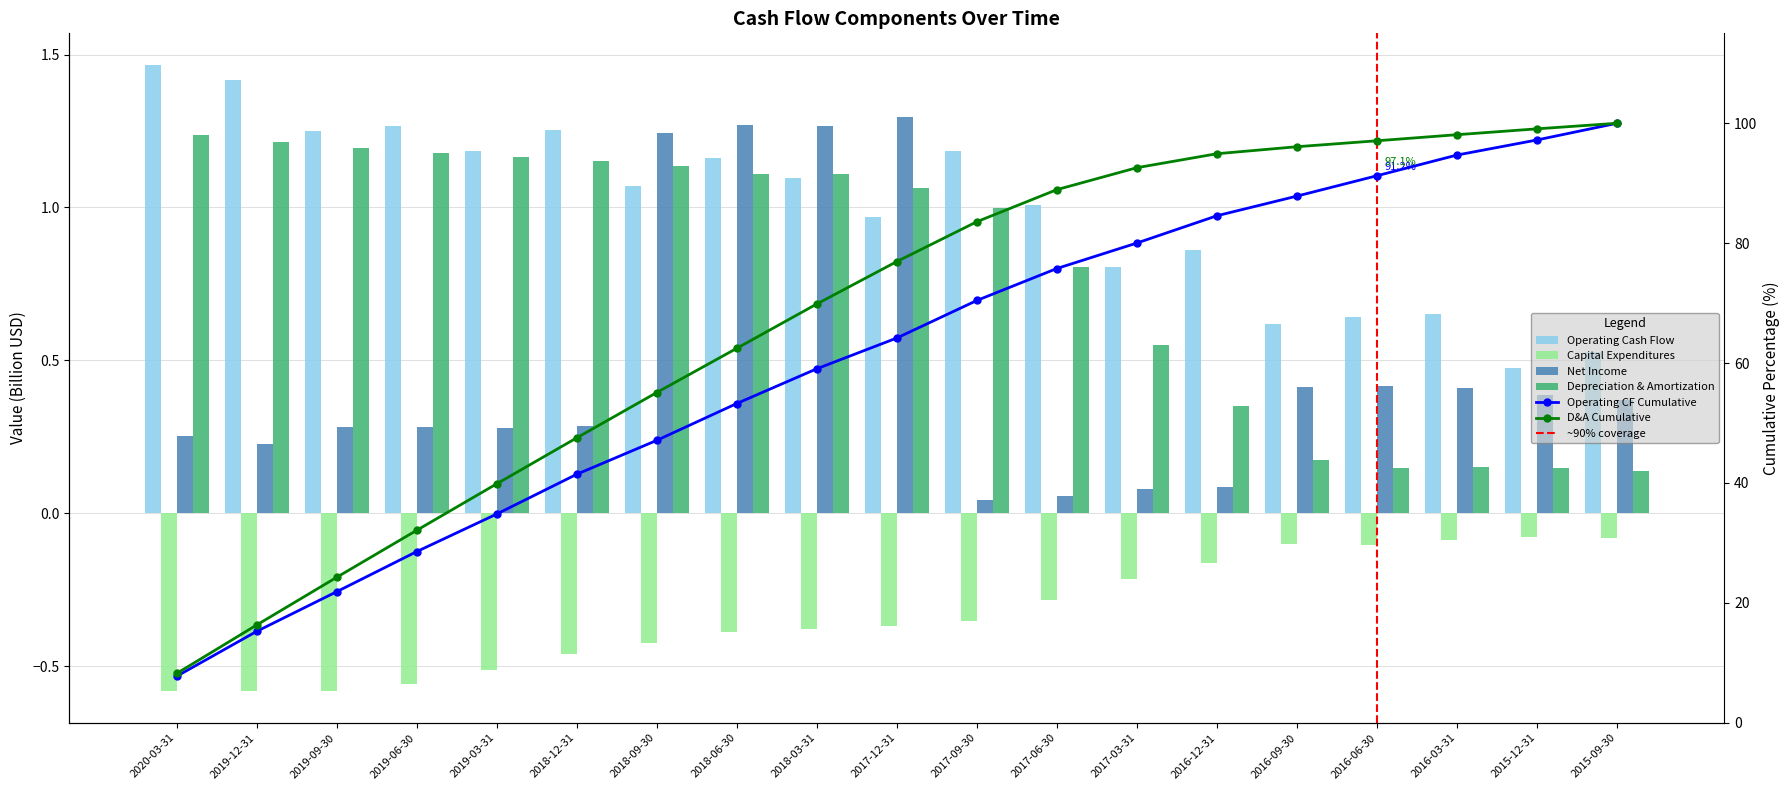

What position from the left is 2019-12-31?

2